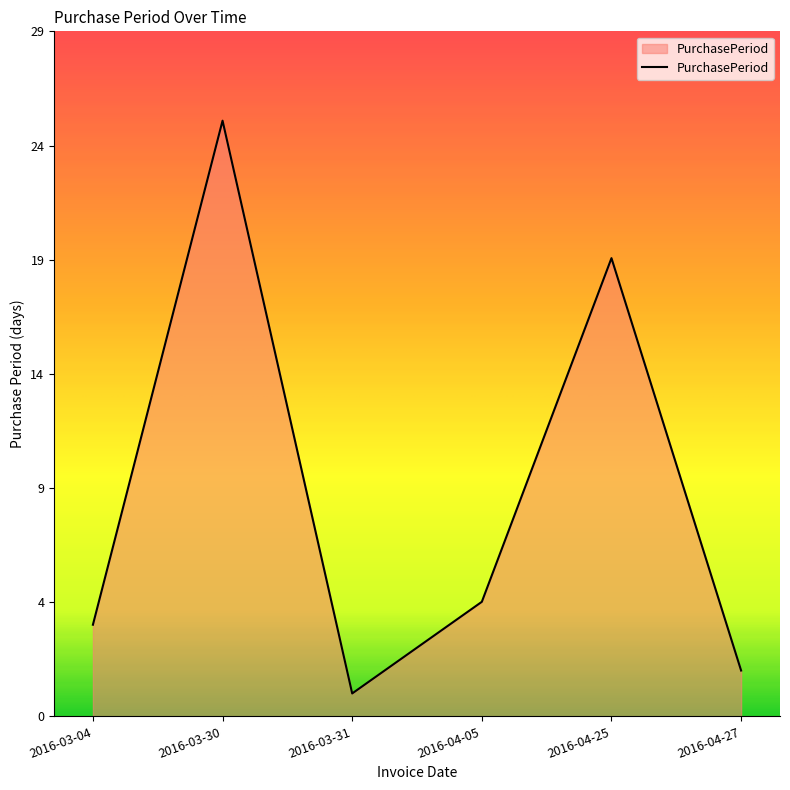

Which label corresponds to the largest value in the chart?

2016-03-30